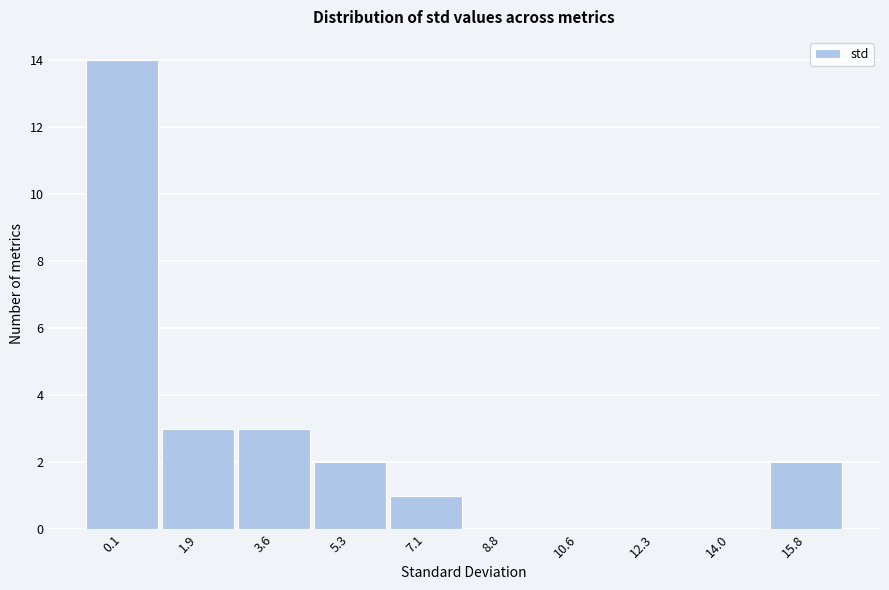

Reading left to right, what are all the values shown in this chart?

0.1=14	1.9=3	3.6=3	5.3=2	7.1=1	8.8=0	10.6=0	12.3=0	14.0=0	15.8=2